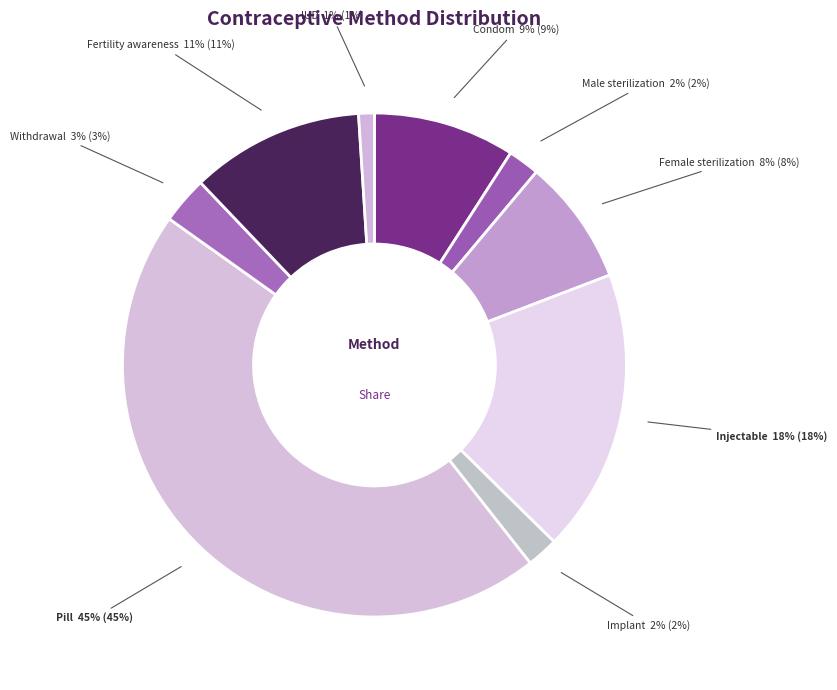

True or false: Female sterilization accounts for 1% of the total.

False